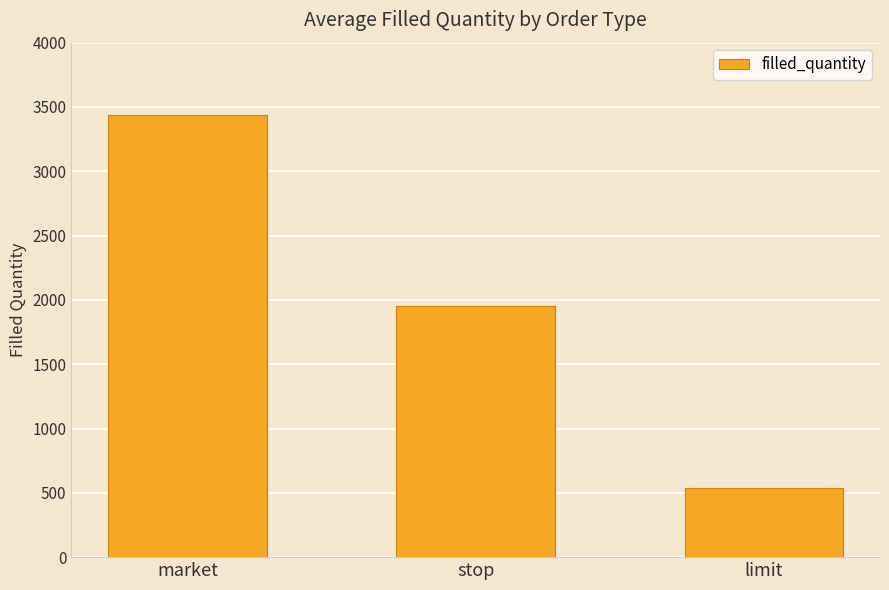

Reading left to right, list all the values displayed in this chart.

3438	1952	539